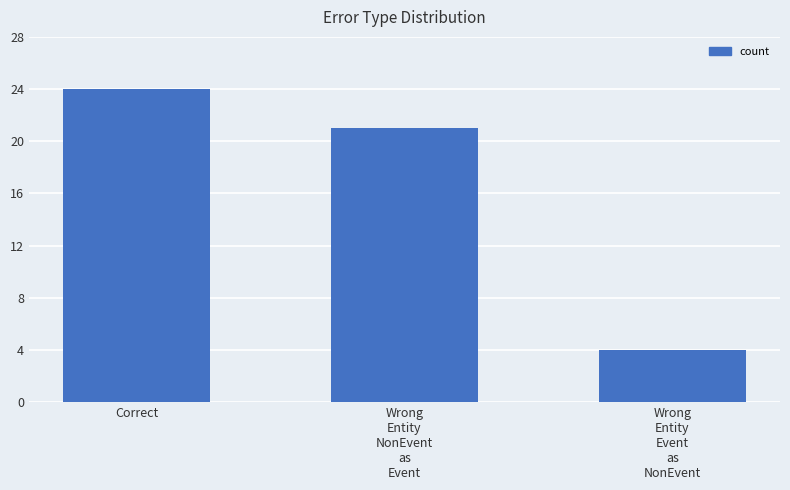

How many data points are less than 21?

1